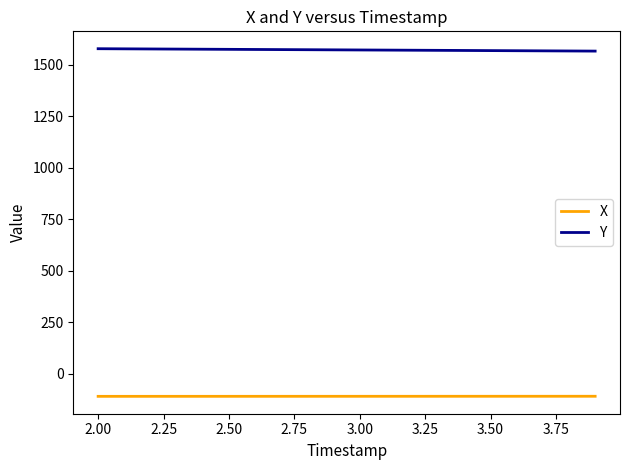

True or false: X and Y cross at least once.

False